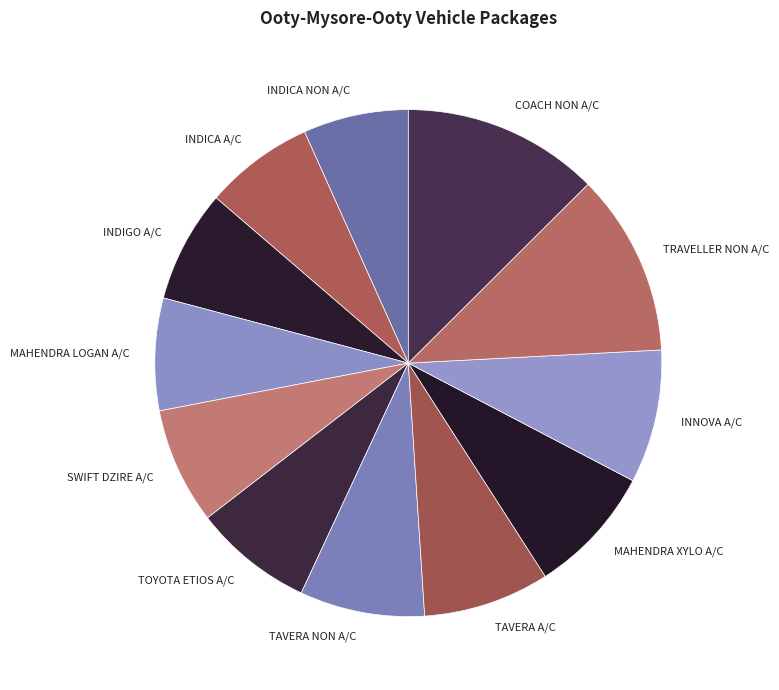

Is it true that MAHENDRA LOGAN A/C is 20% of the pie?

False